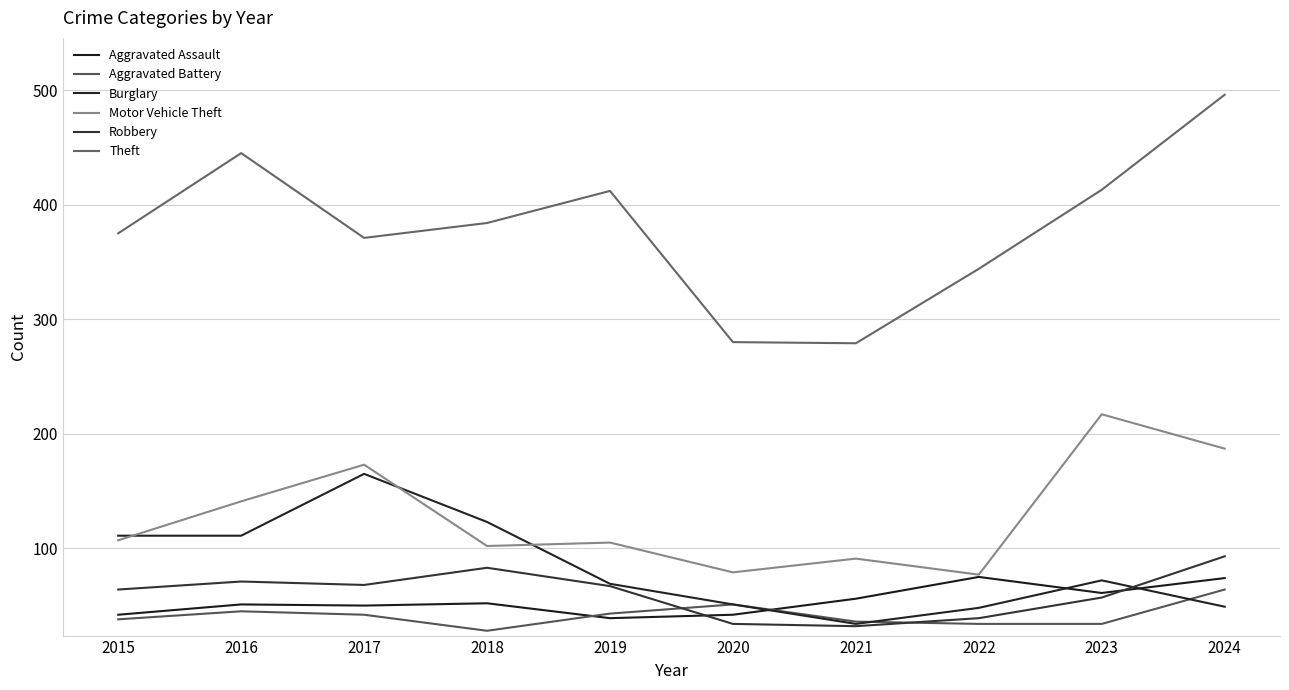

True or false: Aggravated Assault has more than 0 interior local peaks.

True